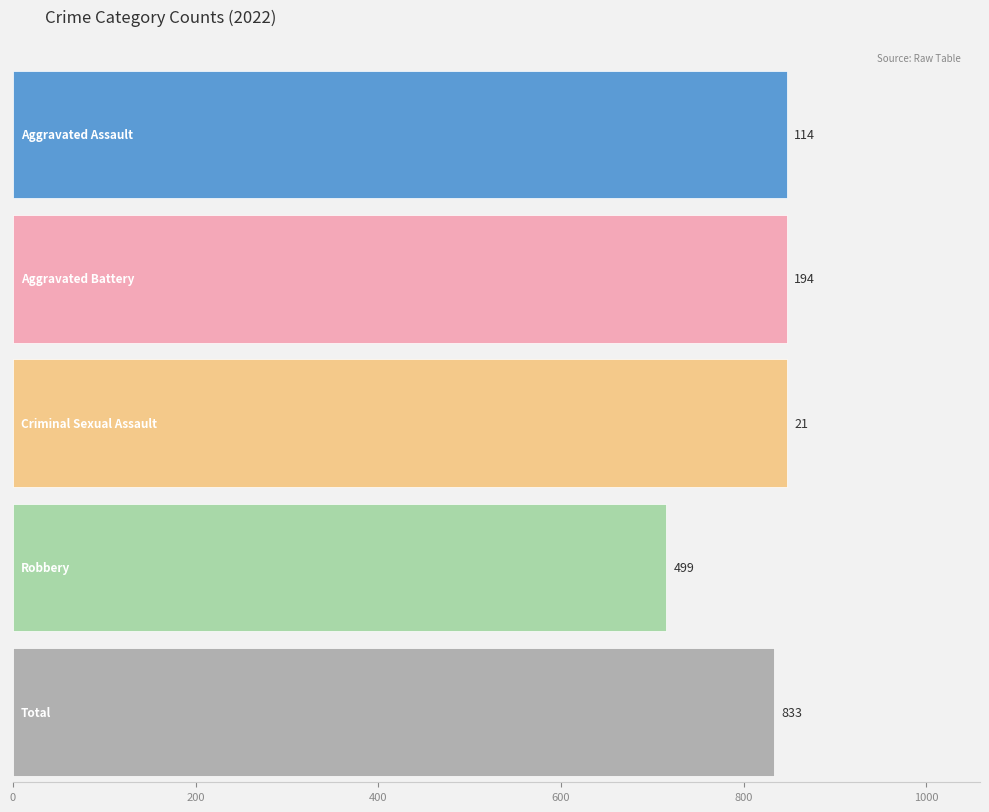

True or false: Robbery has a value of 274 at 2016.

False